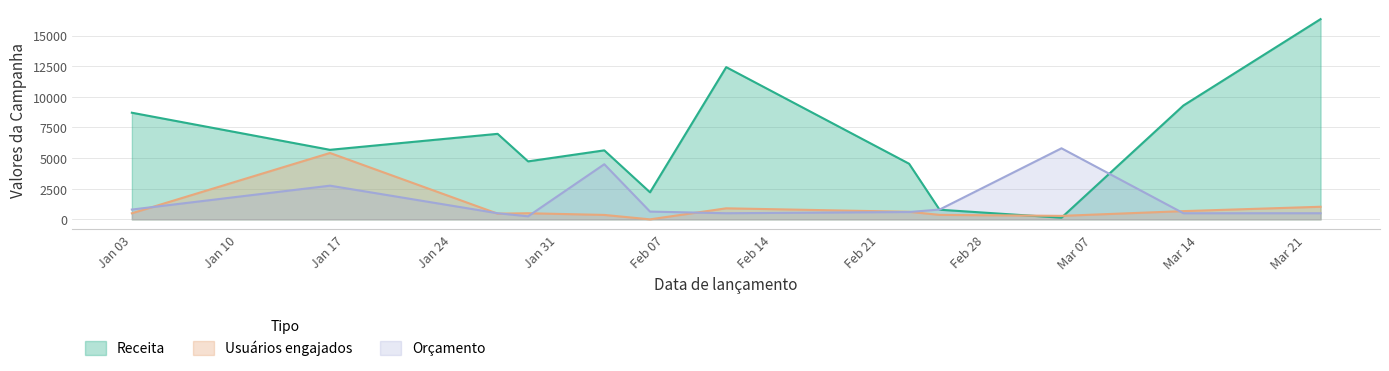

Which series changed the most between 2023-01-27 and 2023-01-29?

Receita